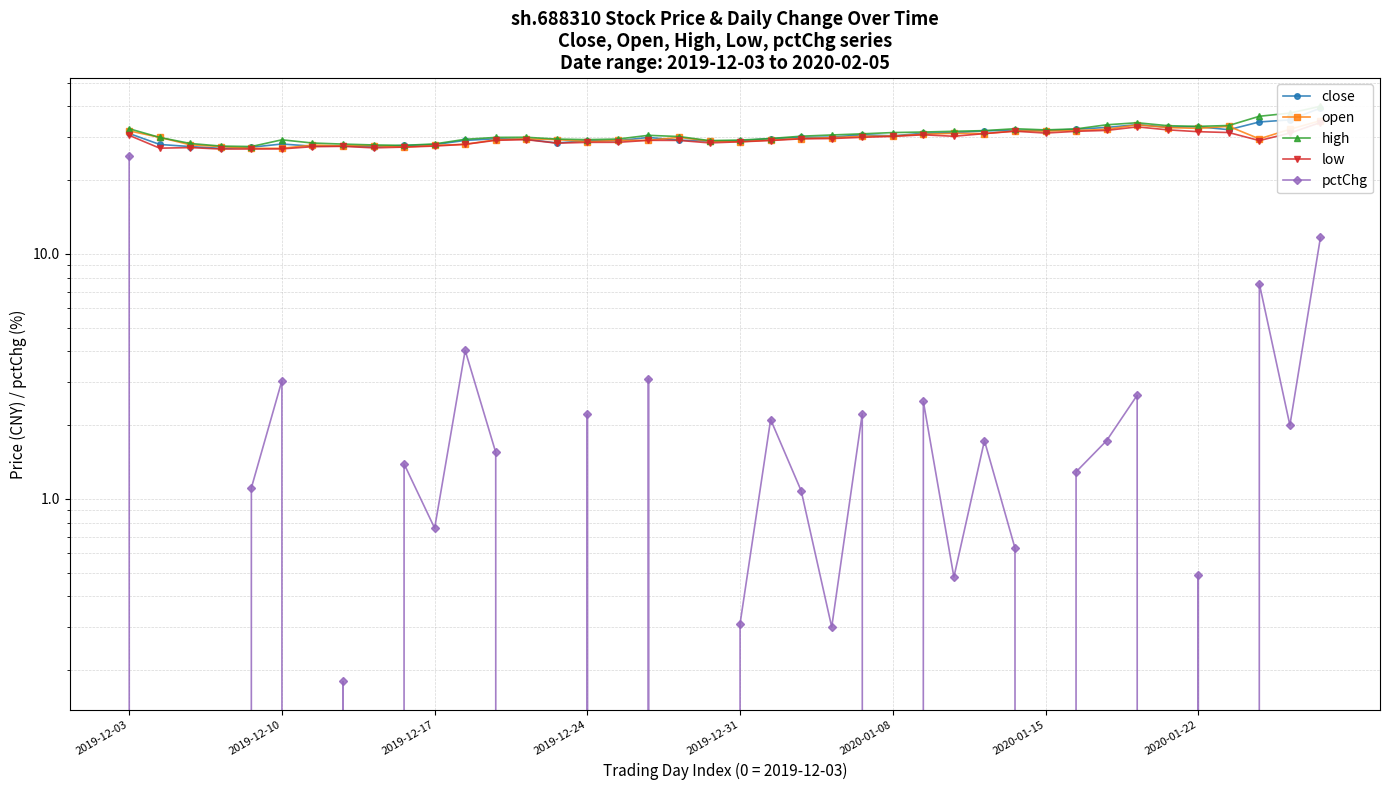

Does the chart display data point markers on the line(s)?

Yes